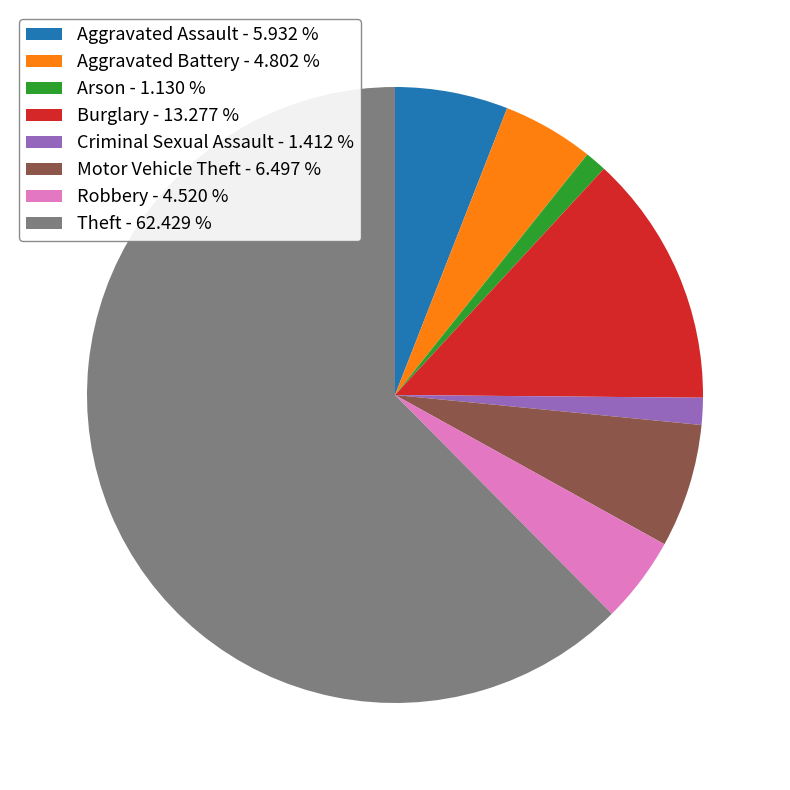

How many slices are in this pie chart?

8